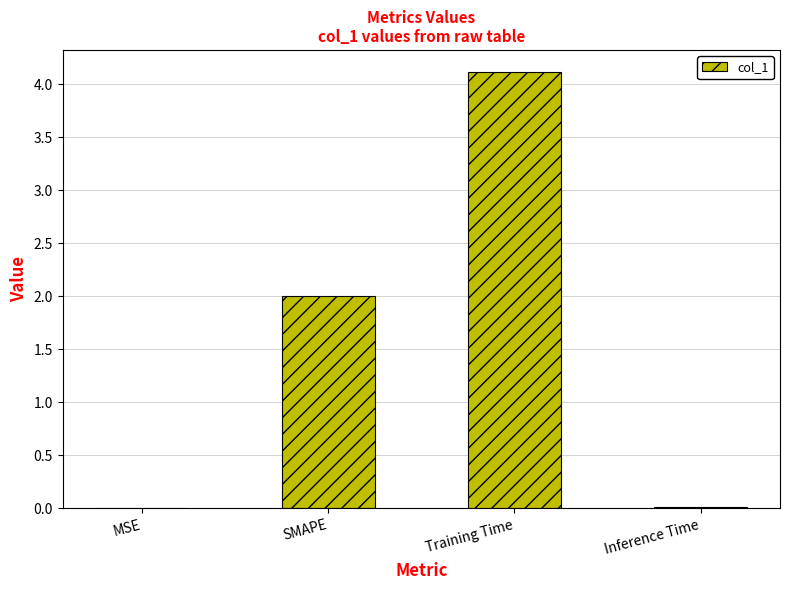

Which label corresponds to the largest value in the chart?

Training Time